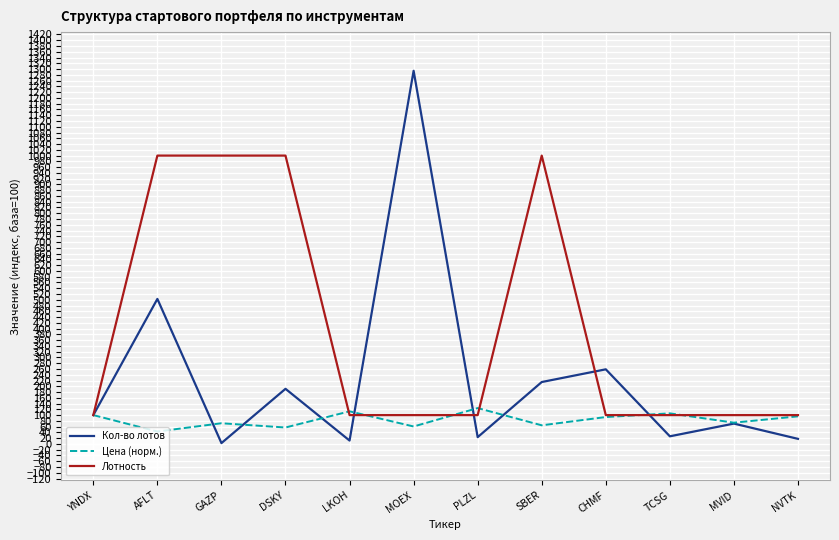

Count the number of data series in this chart.

3